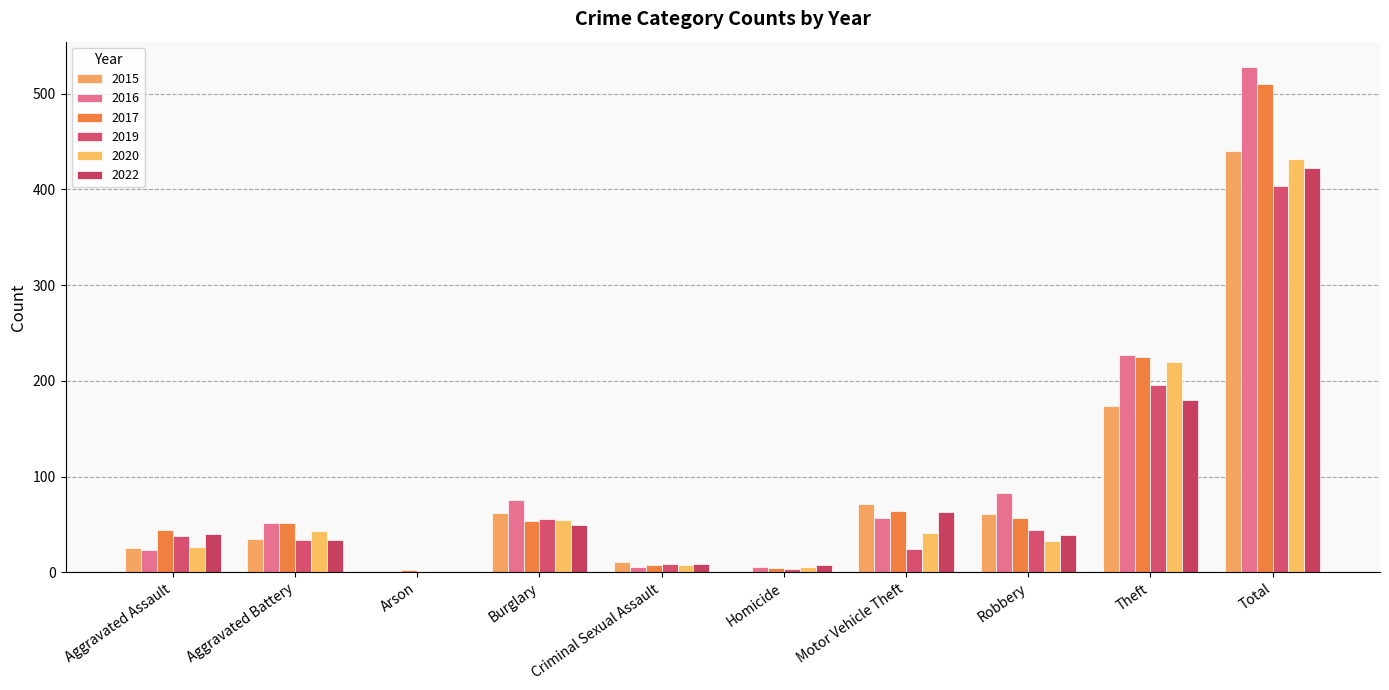

Which series has the widest spread of values?

2016